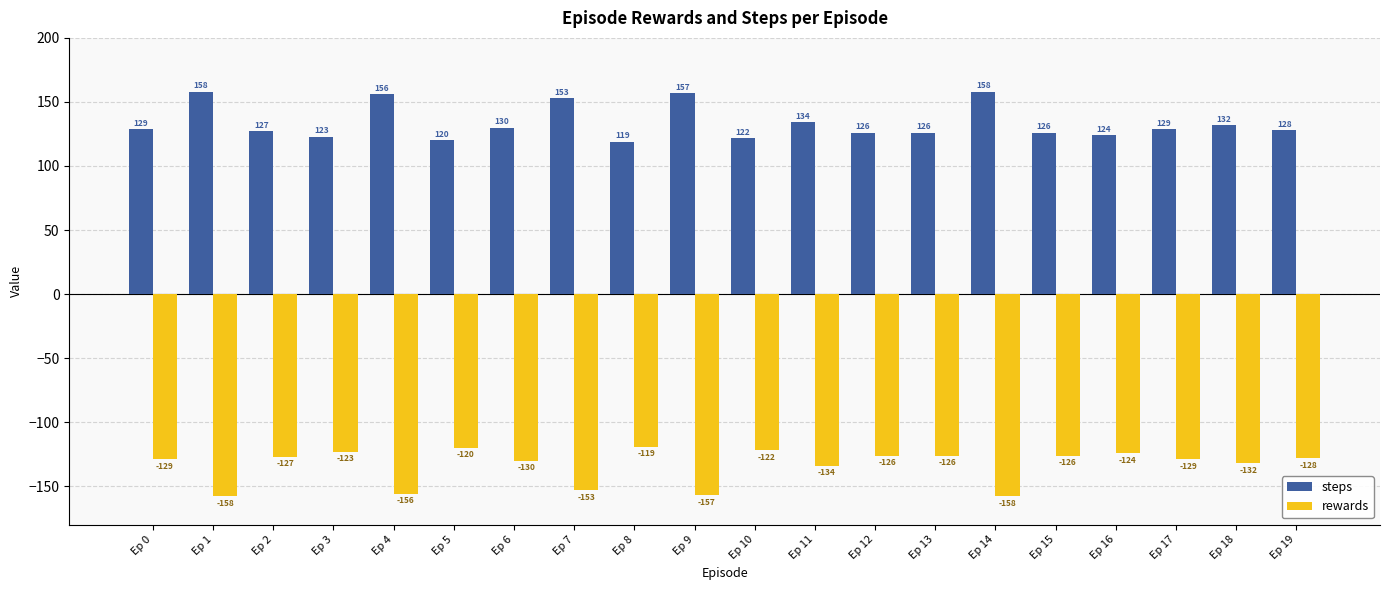

How many values in the rewards series exceed -128?

9